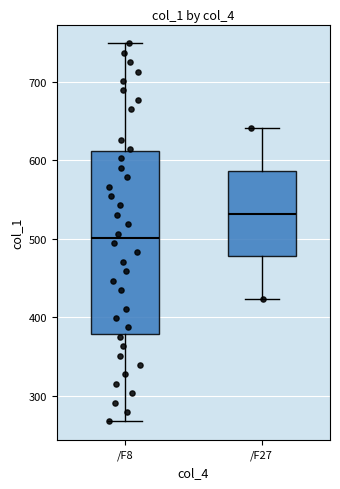

Reading left to right, read every box against the y-axis: the position of its median line, the range the box covers, and the ends of its whiskers. The values are not printed on the chart, so give them approximately, as read against the axis.

/F8: median 500, box 380 to 610, whiskers 270 to 750
/F27: median 530, box 480 to 590, whiskers 420 to 640